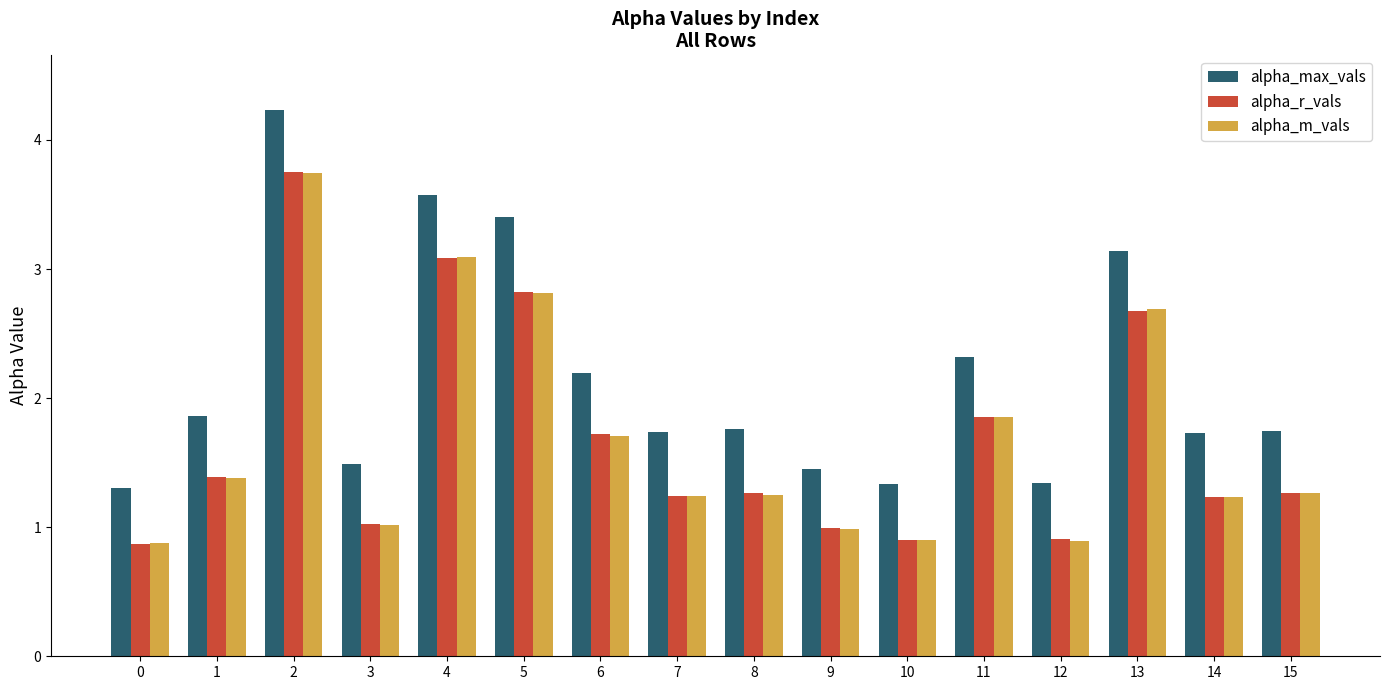

What is the difference between the alpha_m_vals values at 5 and 12?

1.9